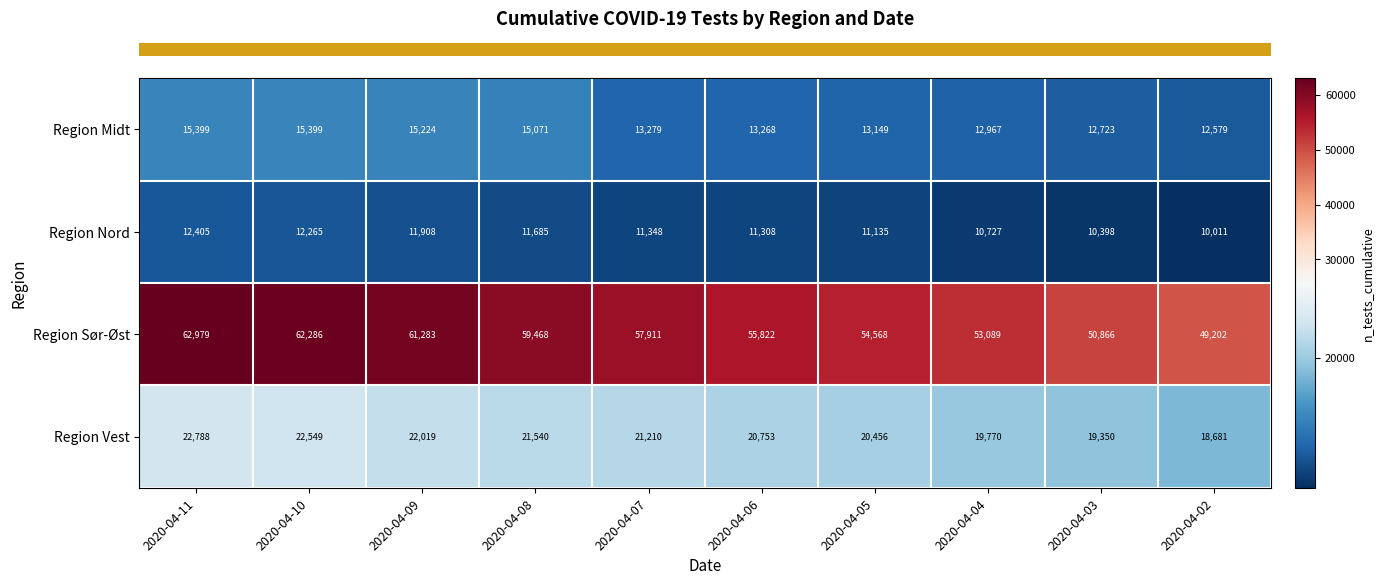

The value of Region Nord at 2020-04-05 is 4502. True or false?

False